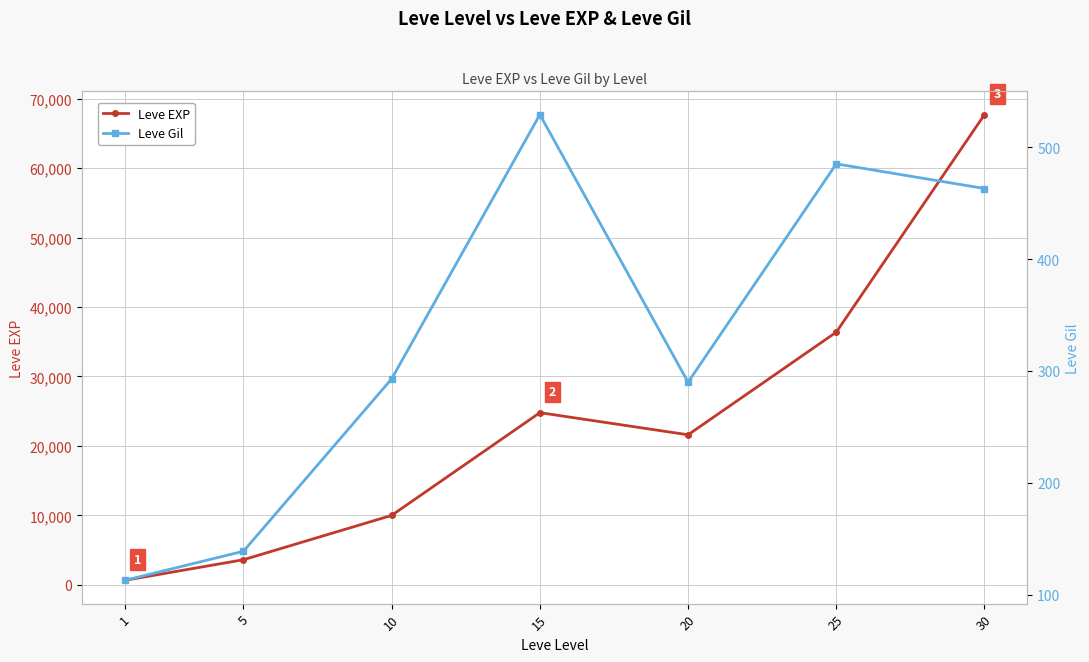

How many lines are shown in the chart?

2